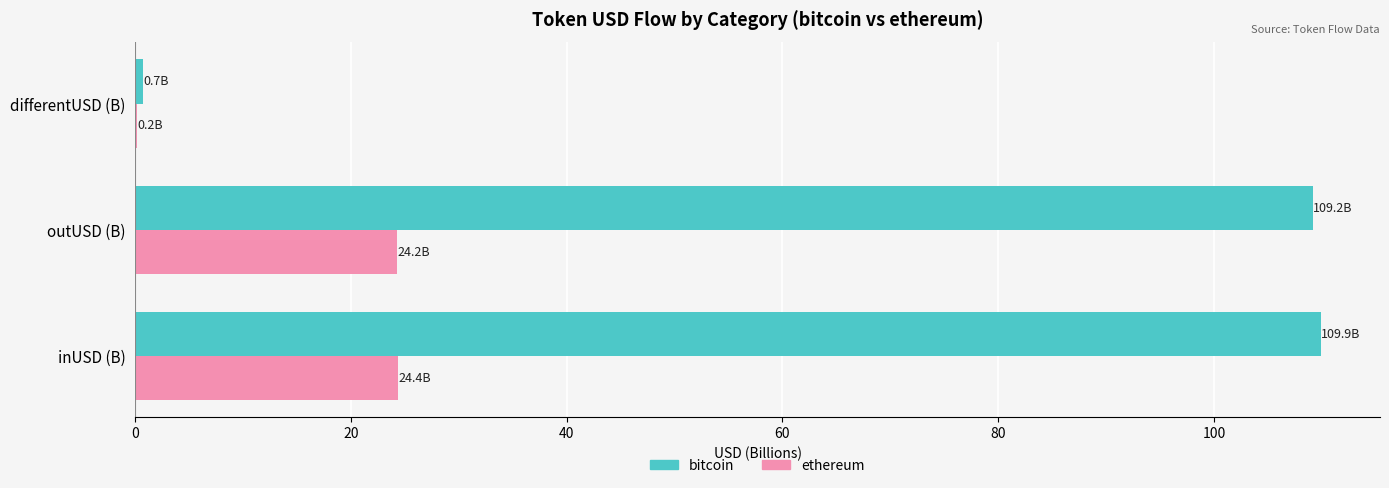

Which series has the largest total across all categories?

bitcoin